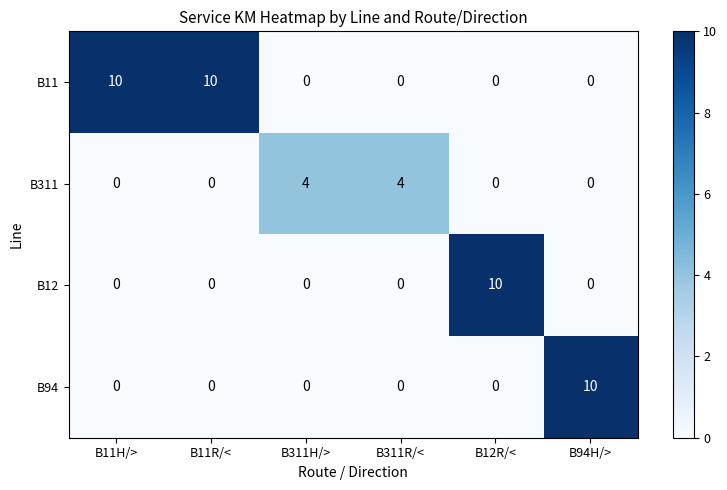

Reading right to left, extract all data points from this chart.

B11: B94H/>=0	B12R/<=0	B311R/<=0	B311H/>=0	B11R/<=10	B11H/>=10
B311: B94H/>=0	B12R/<=0	B311R/<=4	B311H/>=4	B11R/<=0	B11H/>=0
B12: B94H/>=0	B12R/<=10	B311R/<=0	B311H/>=0	B11R/<=0	B11H/>=0
B94: B94H/>=10	B12R/<=0	B311R/<=0	B311H/>=0	B11R/<=0	B11H/>=0